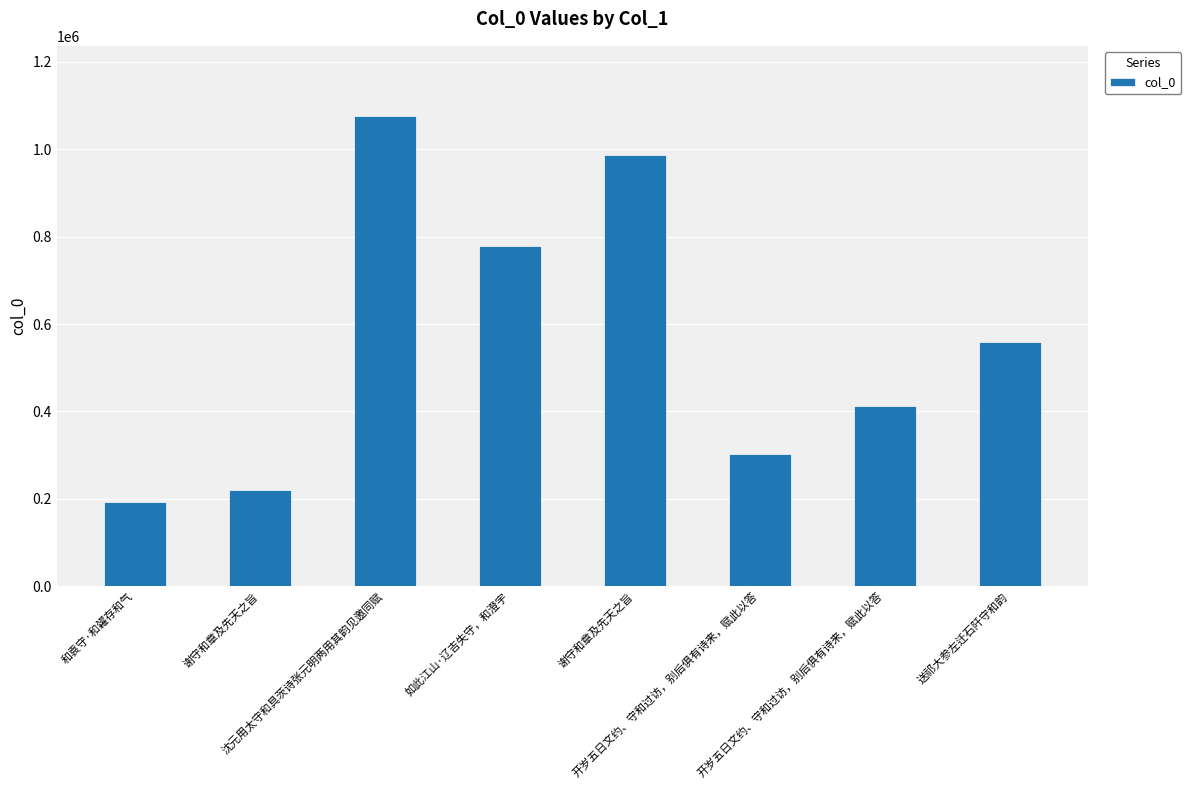

Which category has the lowest value across all series?

和袁守·和糴存和气